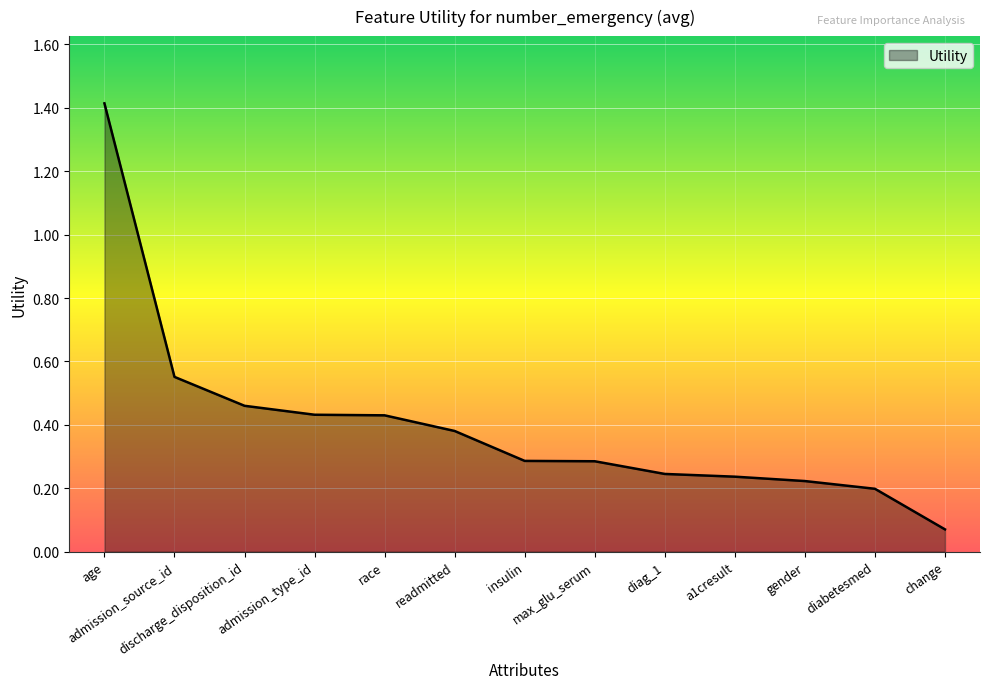

What is the sum of all values?

5.2